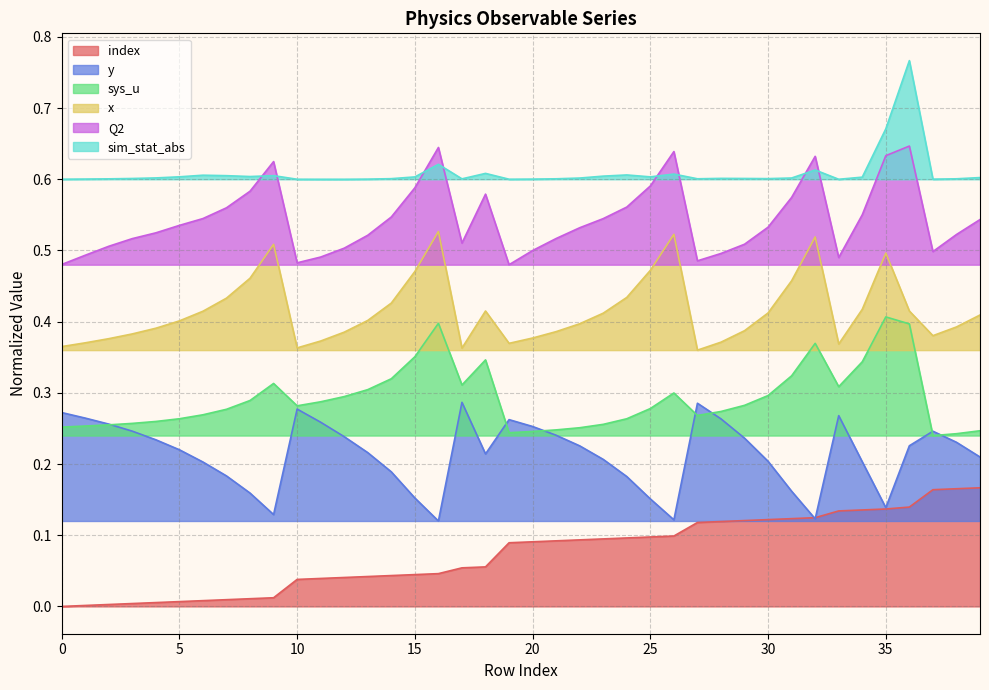

Is it true that sys_u equals 0.4 at 38?

False